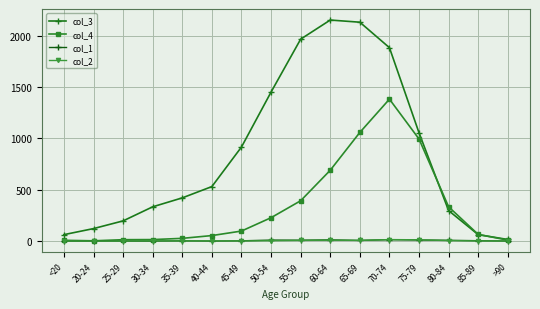

Is this an area chart (filled region under the line)?

No